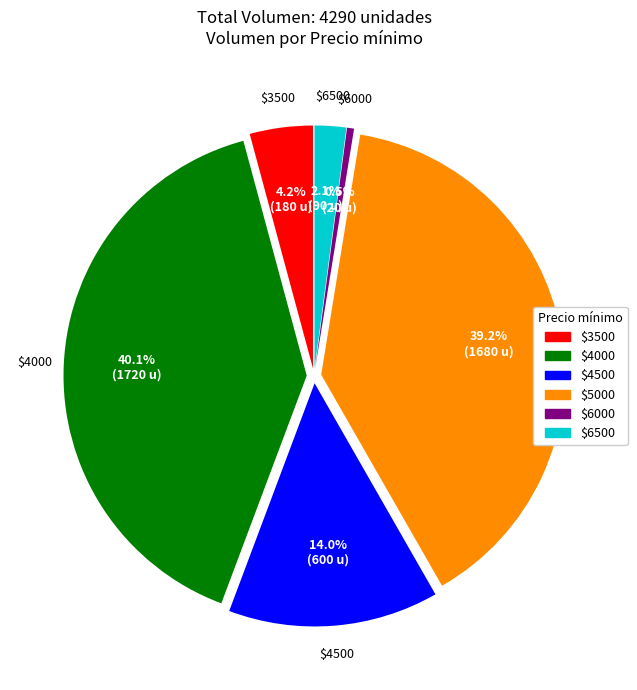

Is there a majority slice in this chart?

No